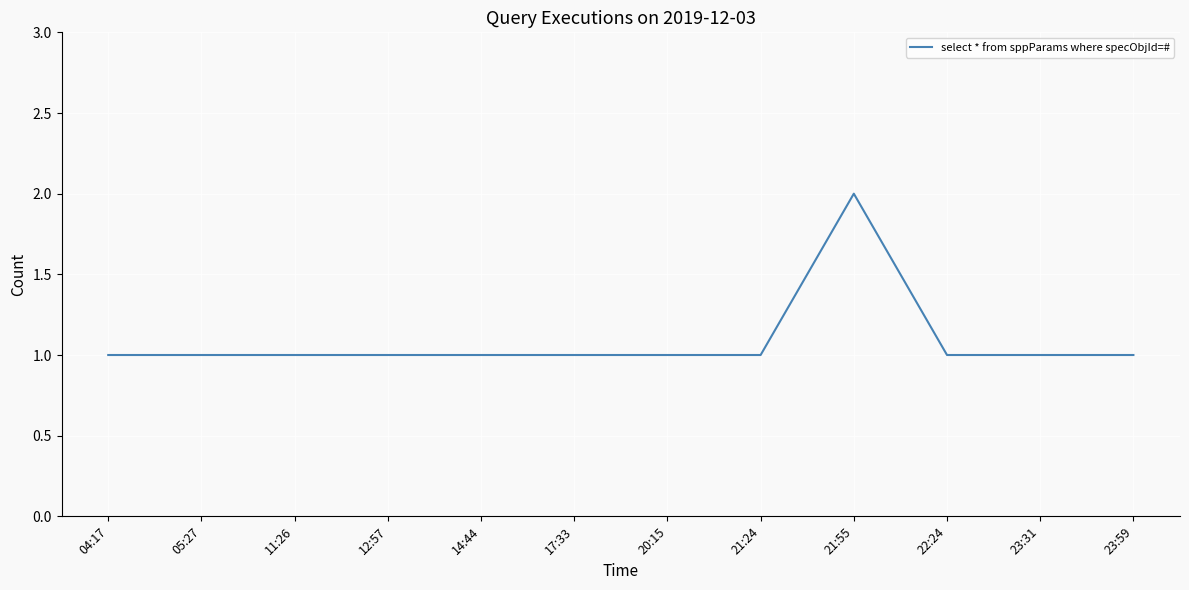

What is the minimum value shown in the chart?

1